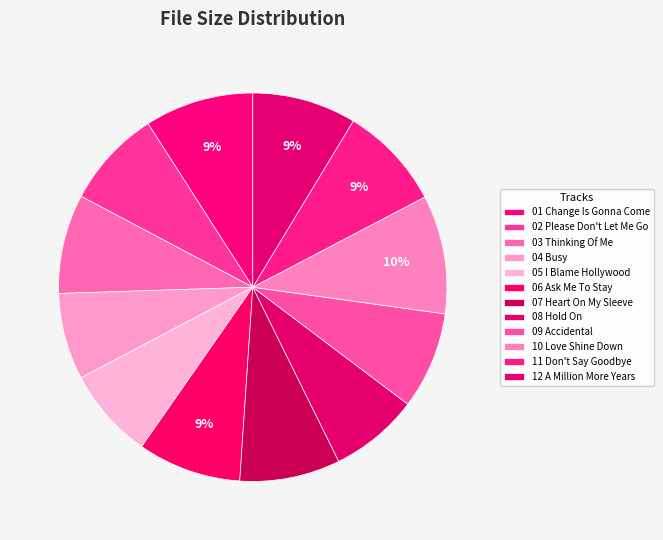

How many segments does this pie chart have?

12